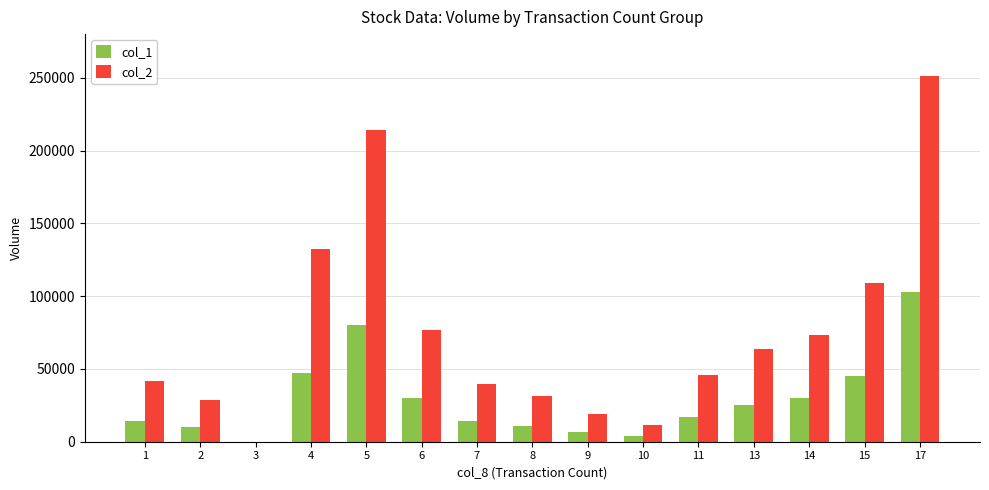

What value does the col_1 series have at 1?

14000